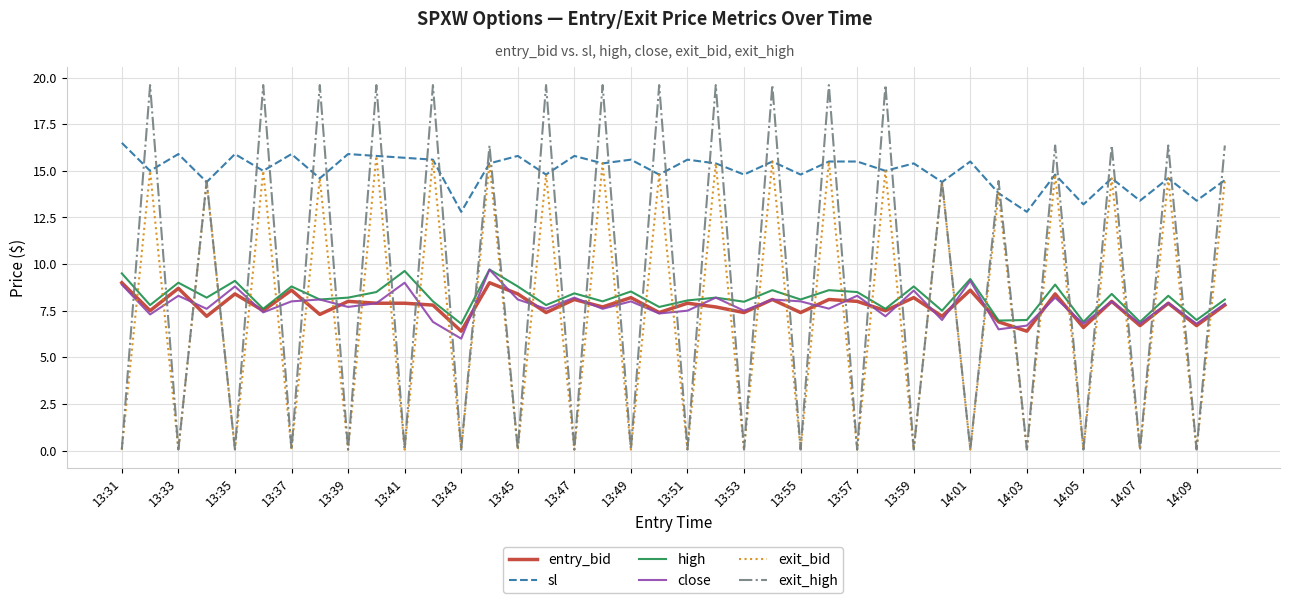

What is the difference between the maximum and second lowest values in the exit_high series?

19.6